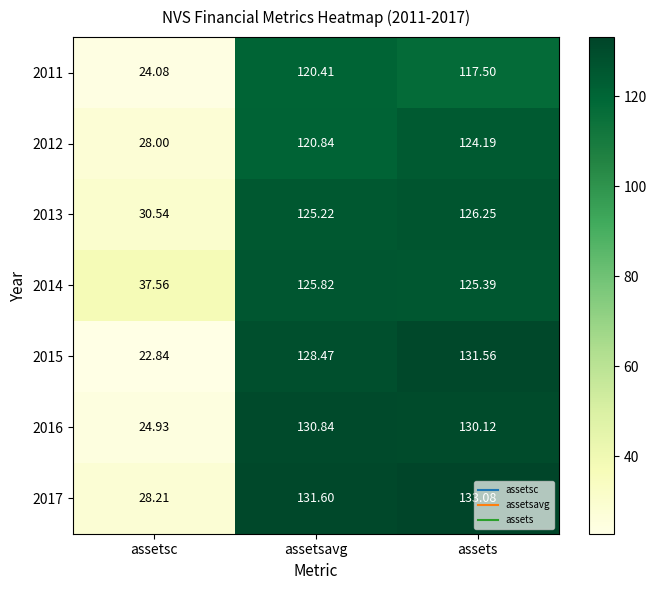

Rank the categories by 2011 value from highest to lowest.

assetsavg, assets, assetsc